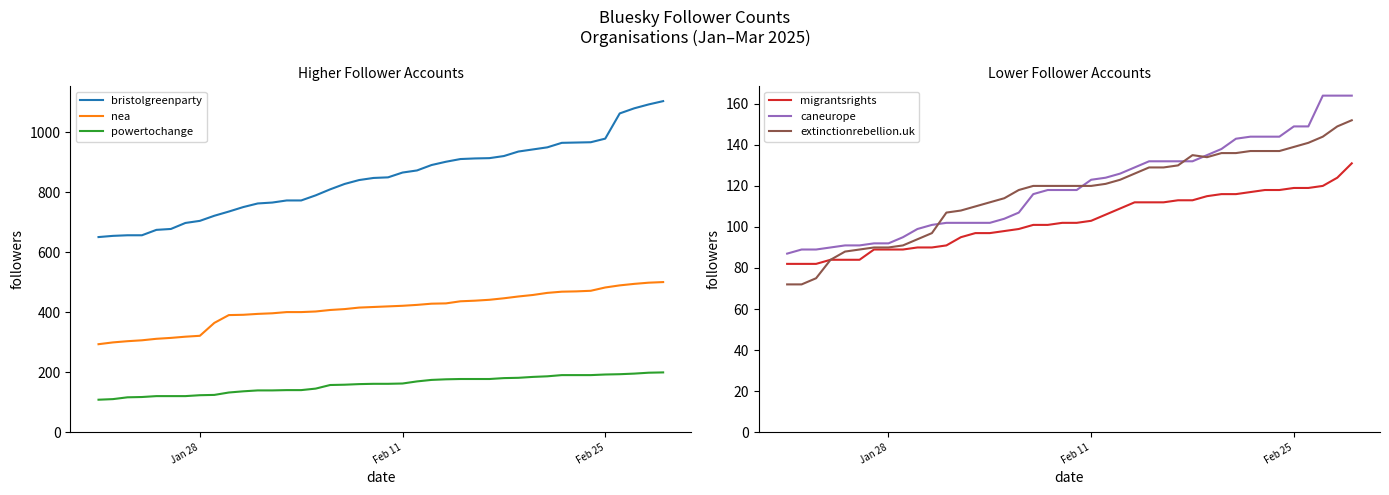

What is the maximum value for extinctionrebellion.uk?

152